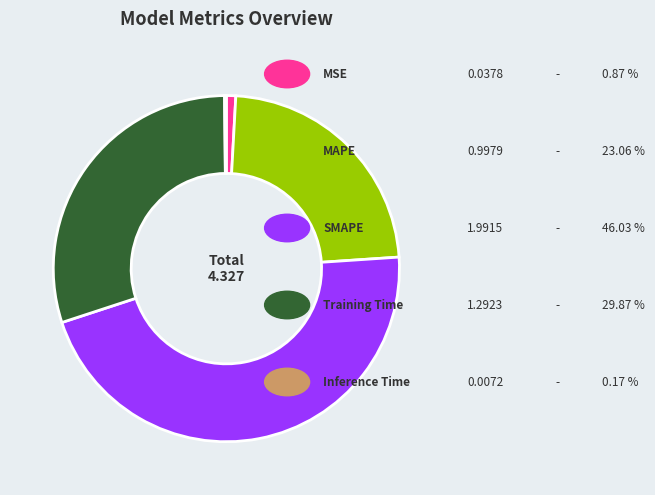

Does any single category account for the majority?

No